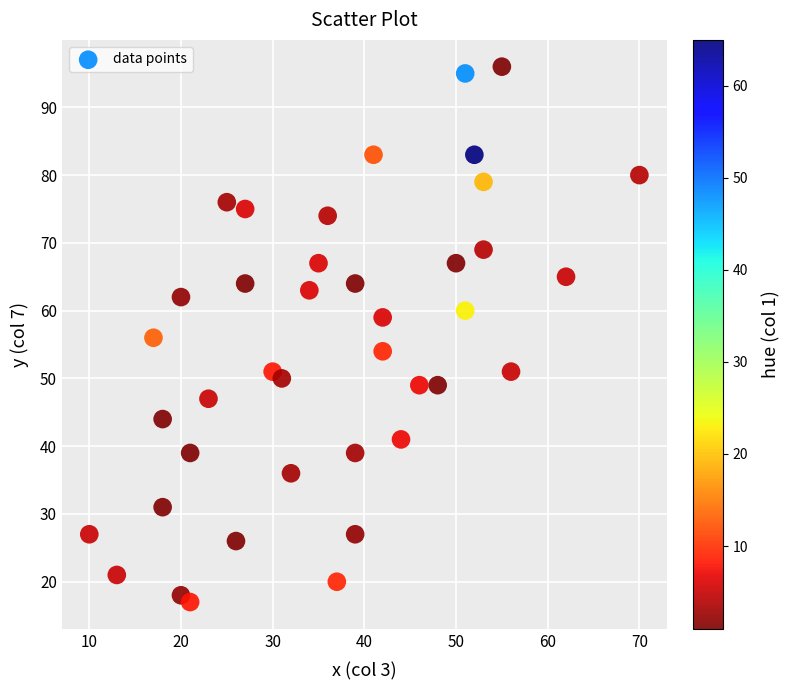

What is the range of Y values (max minus min)?

79